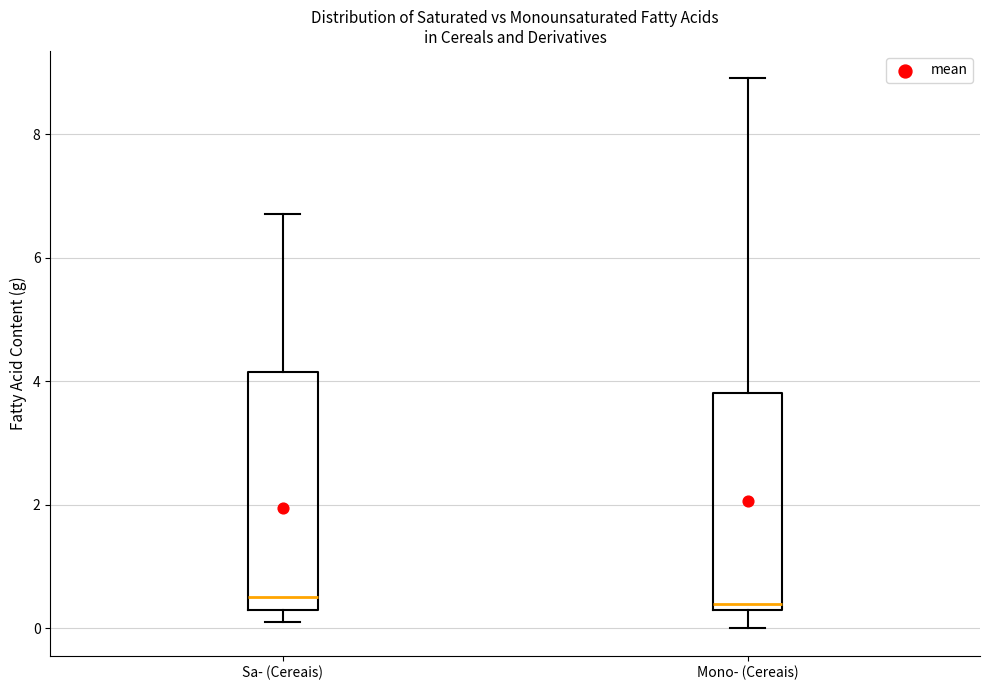

Reading left to right, transcribe this box plot: for each box, give where its median line is, the range the box spans, and where its two whiskers end, as read against the y-axis. The values are not printed on the chart, so give them approximately, as read against the axis.

Sa- (Cereais): median 0.6, box 0.4 to 4.2, whiskers 0.2 to 6.8
Mono- (Cereais): median 0.4 (just above the box's lower edge), box 0.4 to 3.8, whiskers 0.0 to 9.0